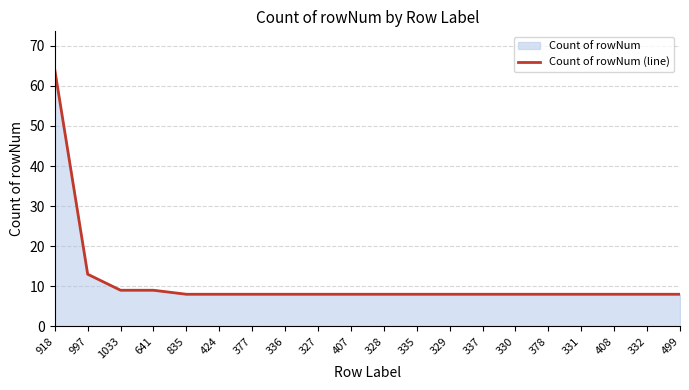

List the labels in order of value, largest first.

918, 997, 1033, 641, 835, 424, 377, 336, 327, 407, 328, 335, 329, 337, 330, 378, 331, 408, 332, 499